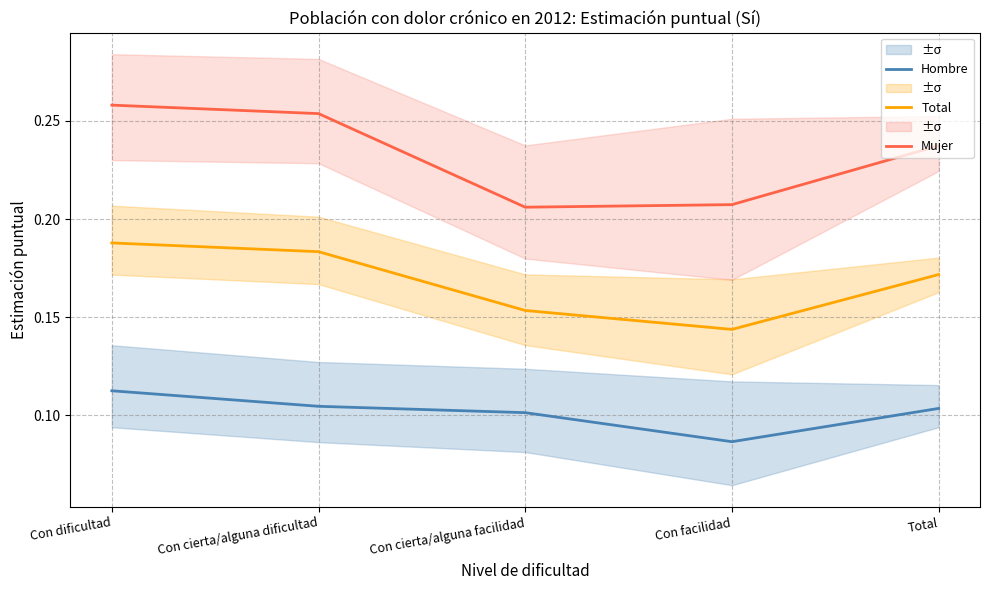

True or false: Mujer has more than 2 interior local peaks.

False